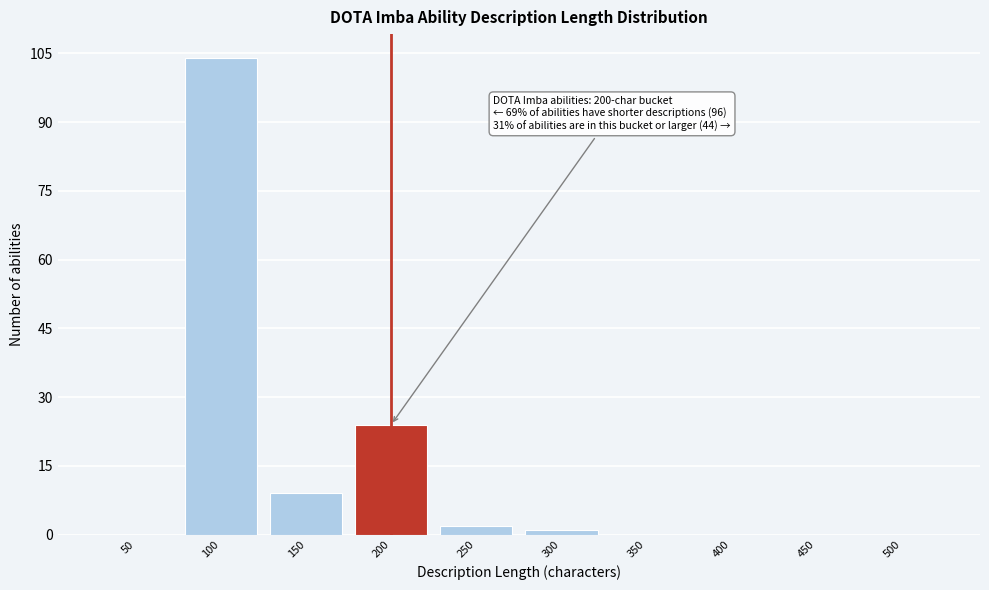

Reading left to right, list all the values displayed in this chart.

50=0	100=104	150=9	200=24	250=2	300=1	350=0	400=0	450=0	500=0